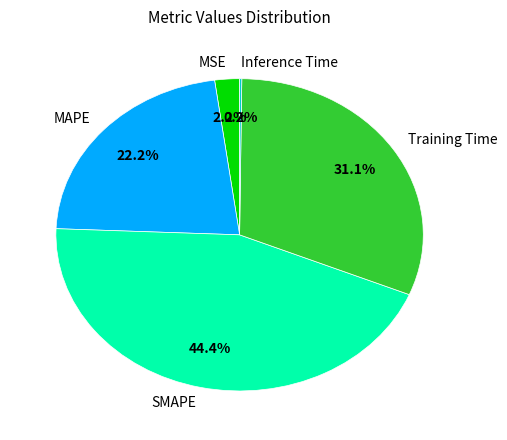

To the nearest percent, what is the difference between the Training Time and MSE slice percentages?

29%